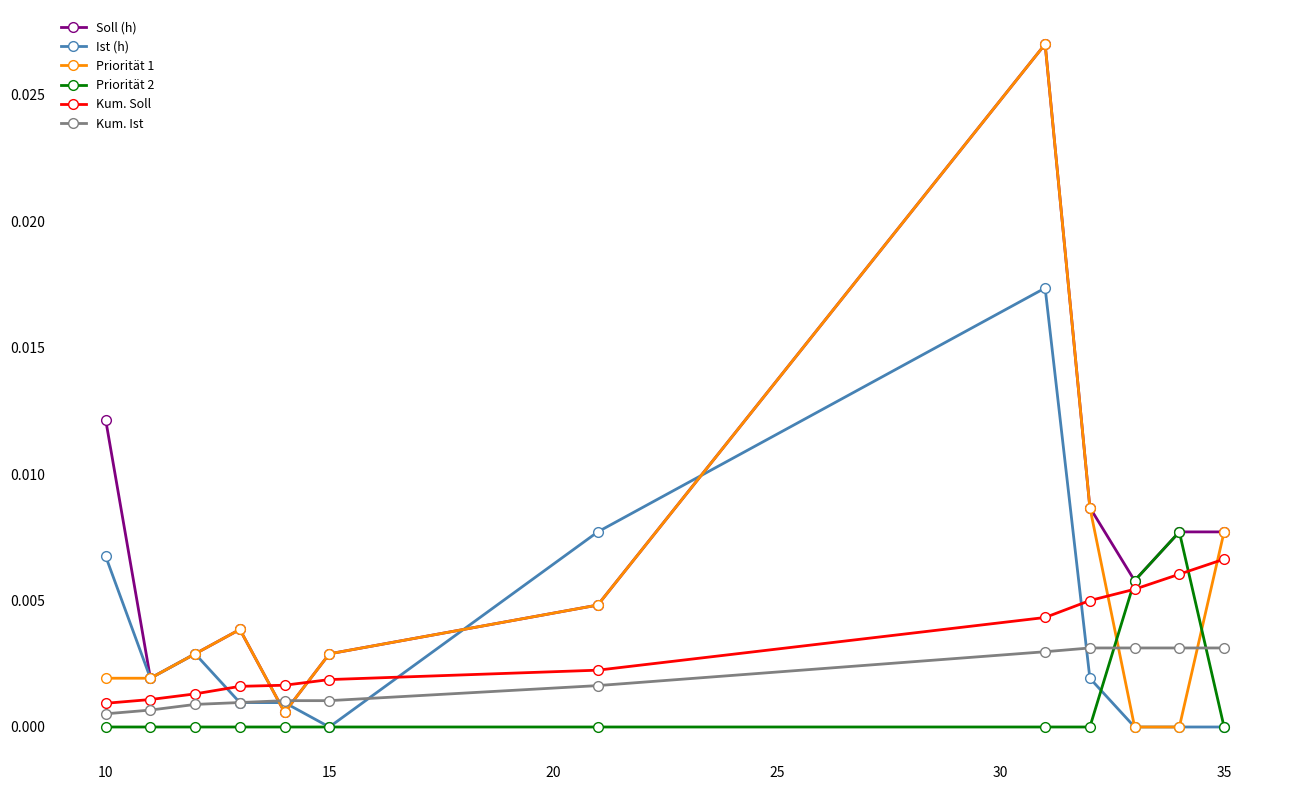

Which series has the largest total across all categories?

Soll (h)